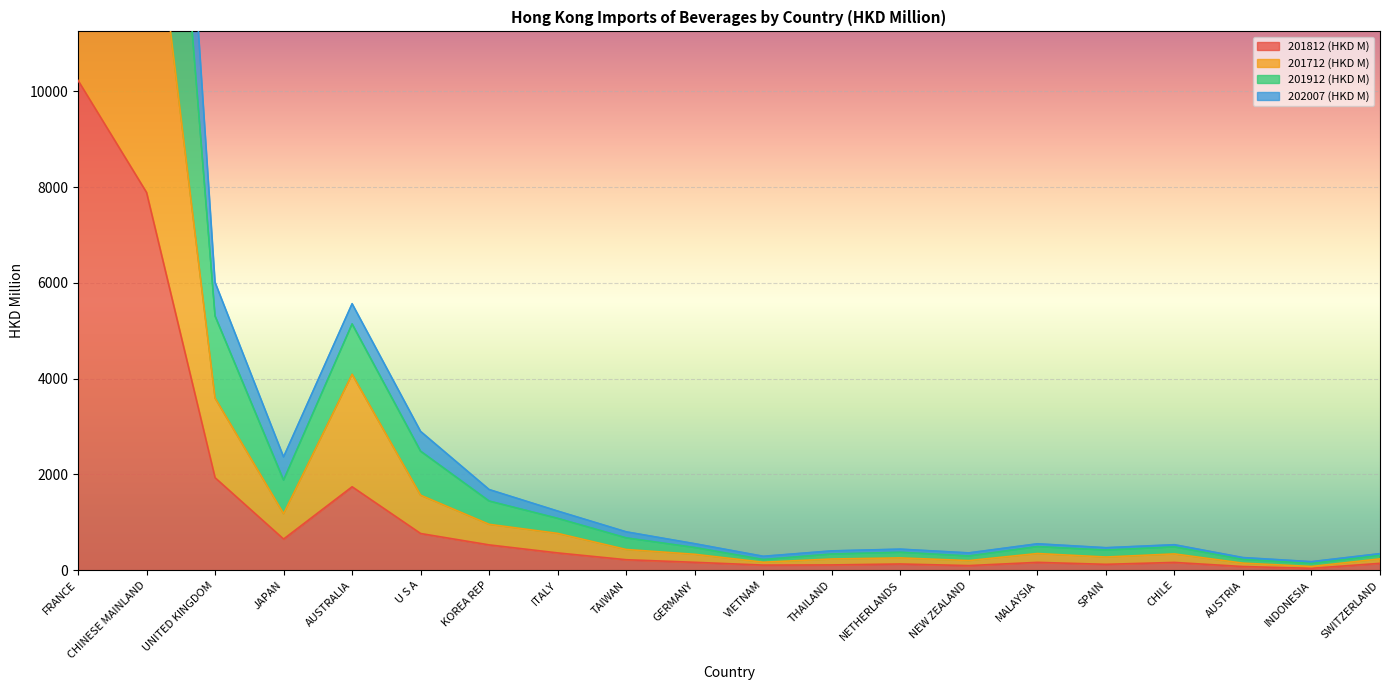

At which label is 201812 (HKD M) closest to 5135?

CHINESE MAINLAND